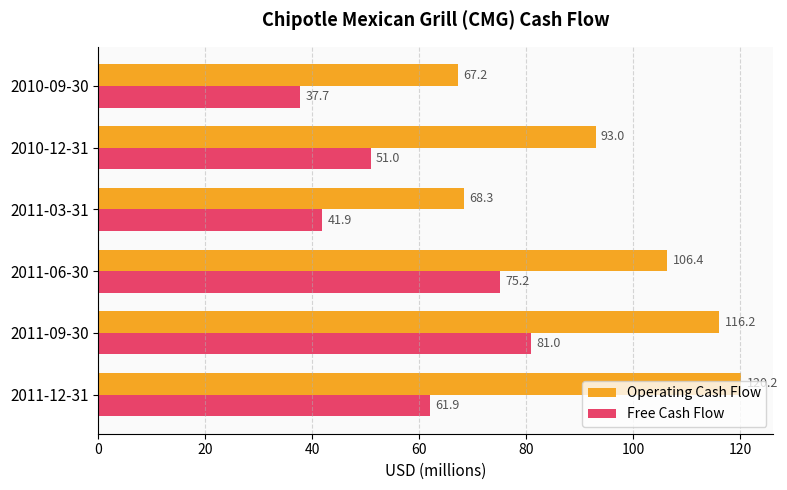

Count the number of data series in this chart.

2